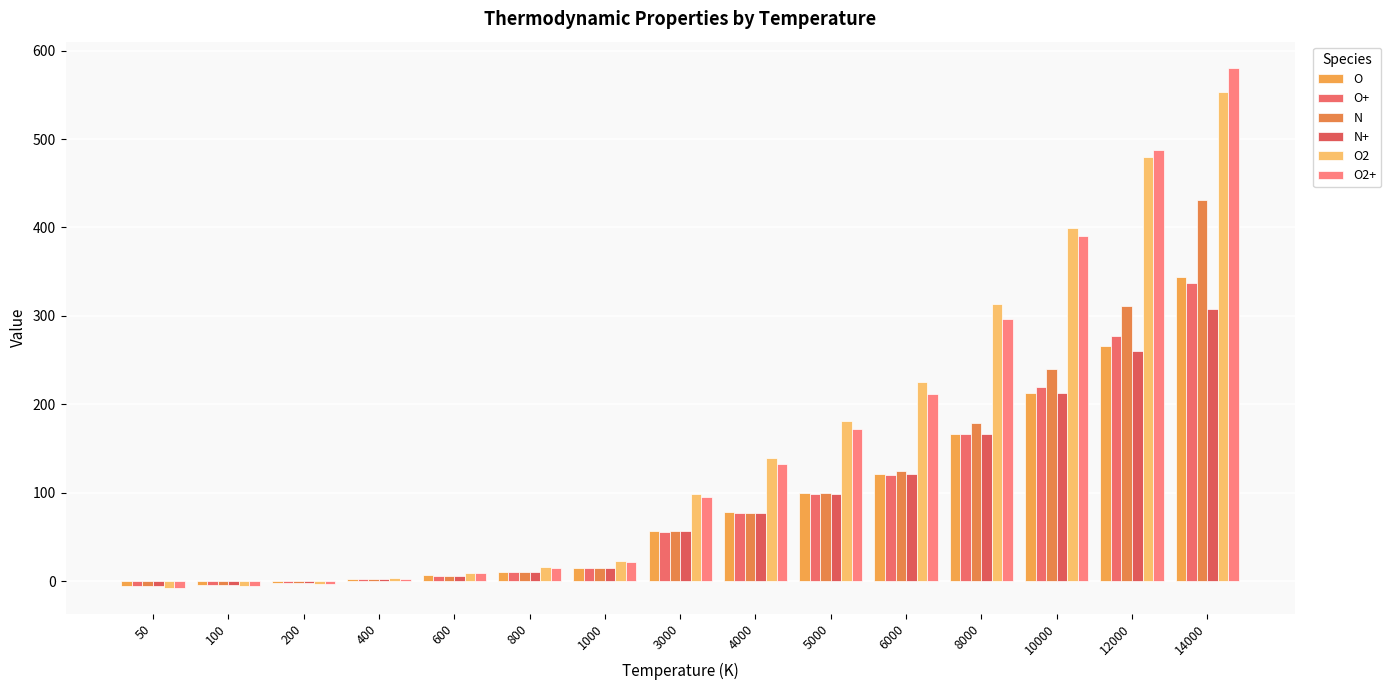

What value does the N series have at 3000?

56.2